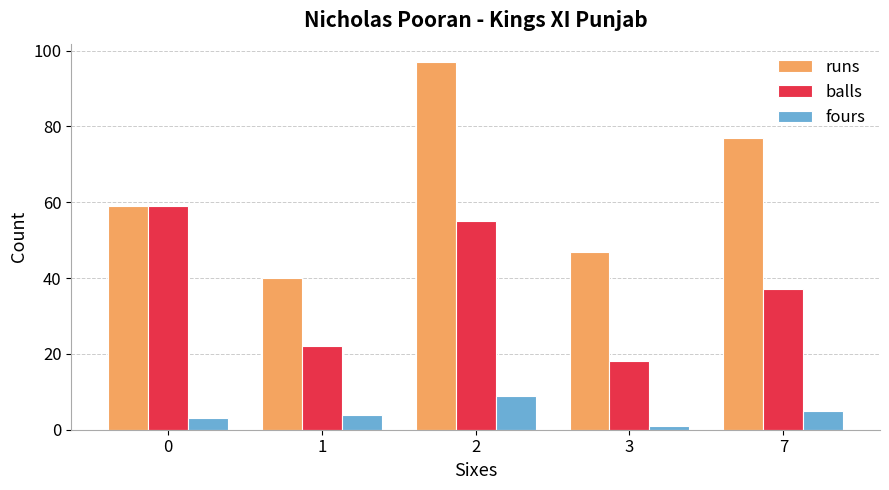

Which series has the widest spread of values?

runs